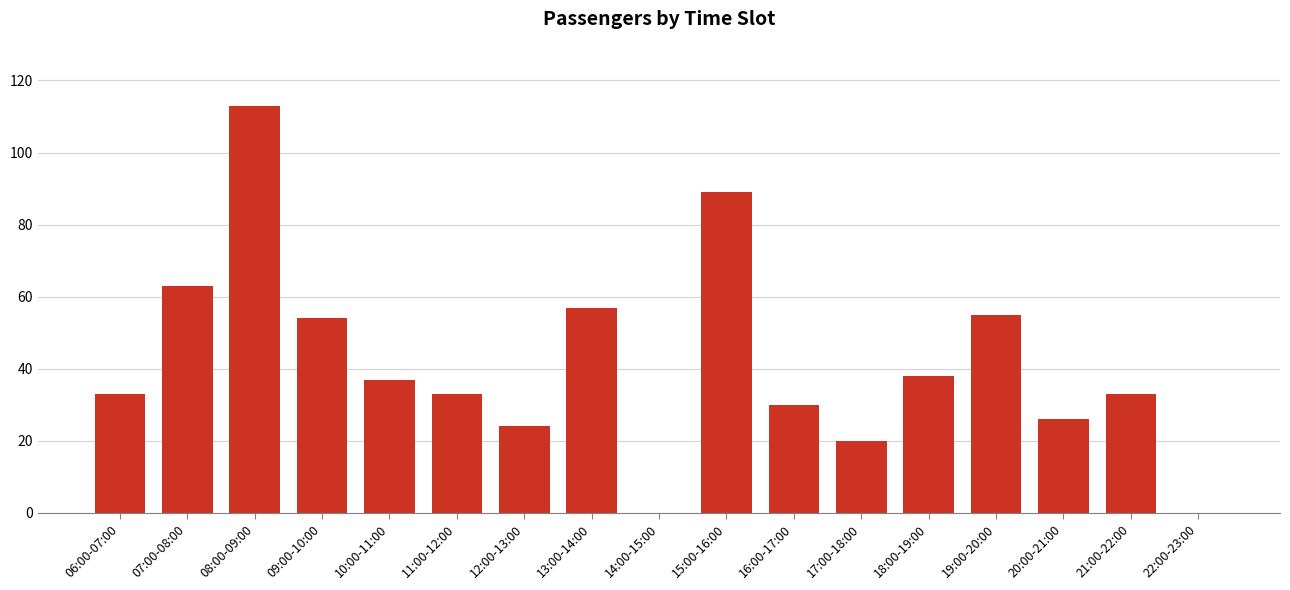

Reading left to right, what are all the values shown in this chart?

06:00-07:00=33	07:00-08:00=63	08:00-09:00=113	09:00-10:00=54	10:00-11:00=37	11:00-12:00=33	12:00-13:00=24	13:00-14:00=57	14:00-15:00=0	15:00-16:00=89	16:00-17:00=30	17:00-18:00=20	18:00-19:00=38	19:00-20:00=55	20:00-21:00=26	21:00-22:00=33	22:00-23:00=0